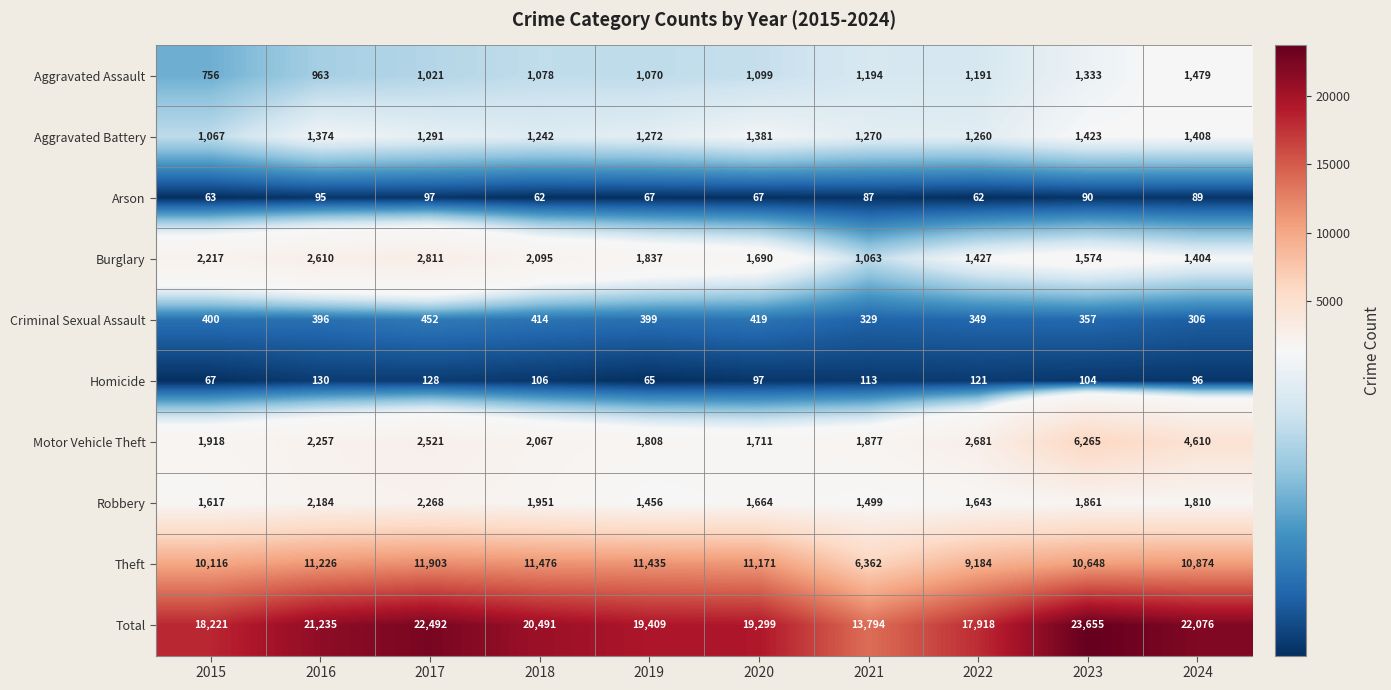

What is the sum of all Criminal Sexual Assault values?

3821